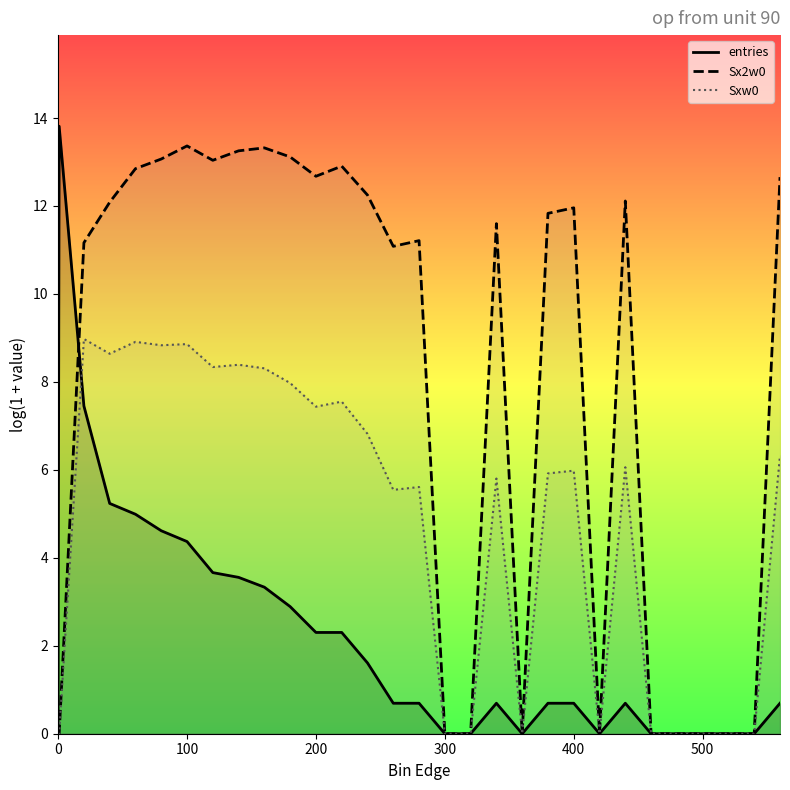

What is the greatest value displayed?

13.8